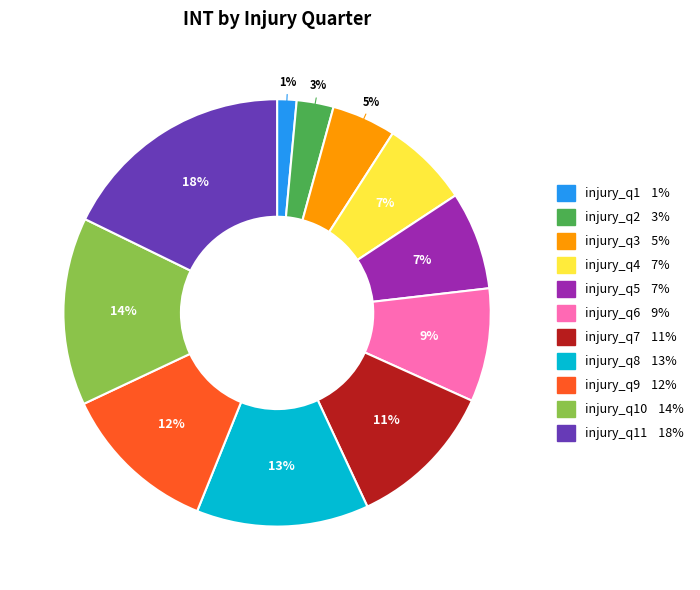

To the nearest percent, what is the average slice percentage?

9%